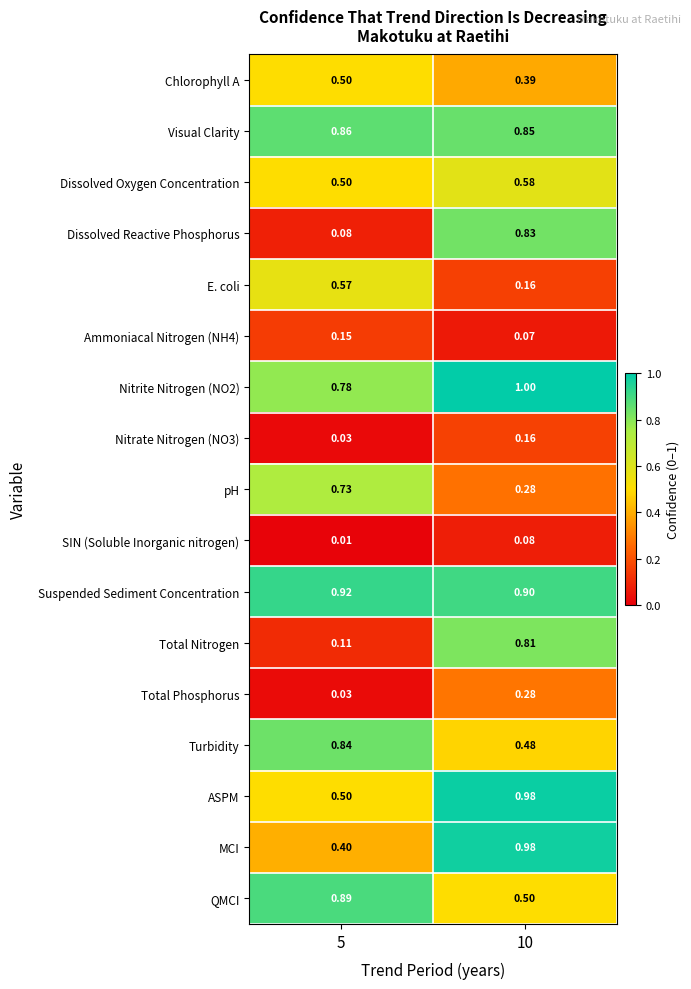

Which series changed the most between 5 and 10?

Dissolved Reactive Phosphorus